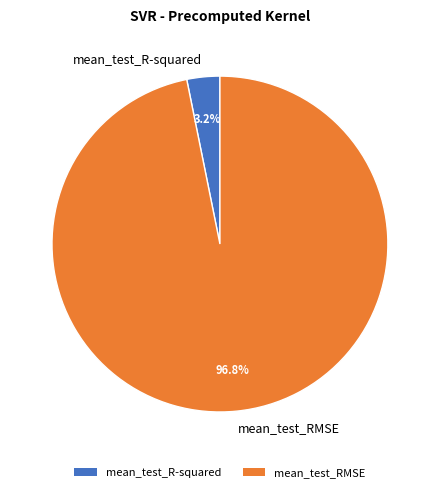

Which has a higher value, mean_test_RMSE or mean_test_R-squared?

mean_test_RMSE